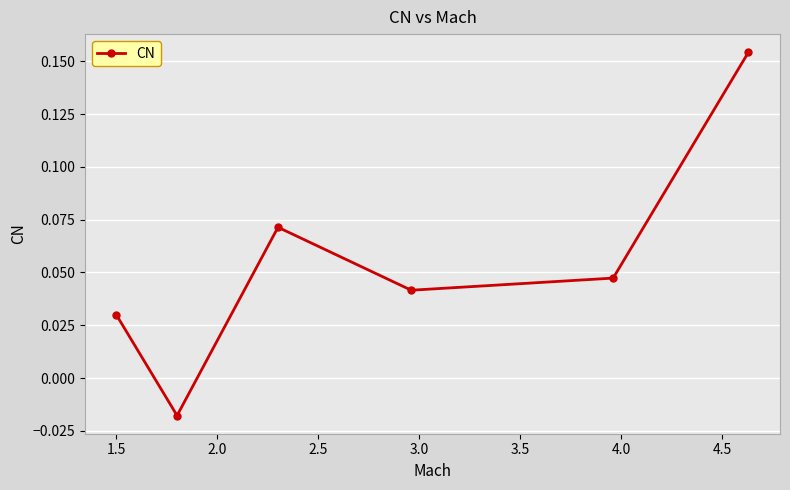

Count the values in the range 0 to 1.

5